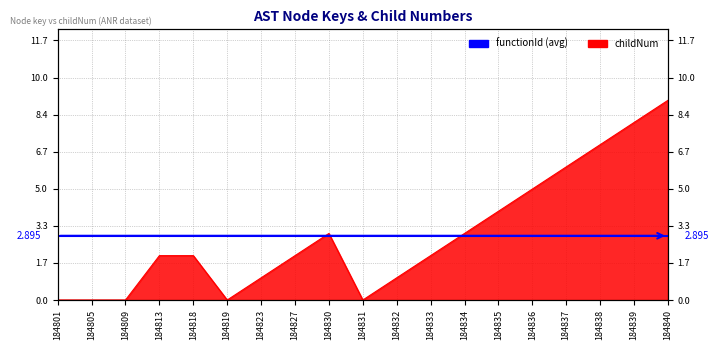

The value at 184835 is 2. True or false?

False